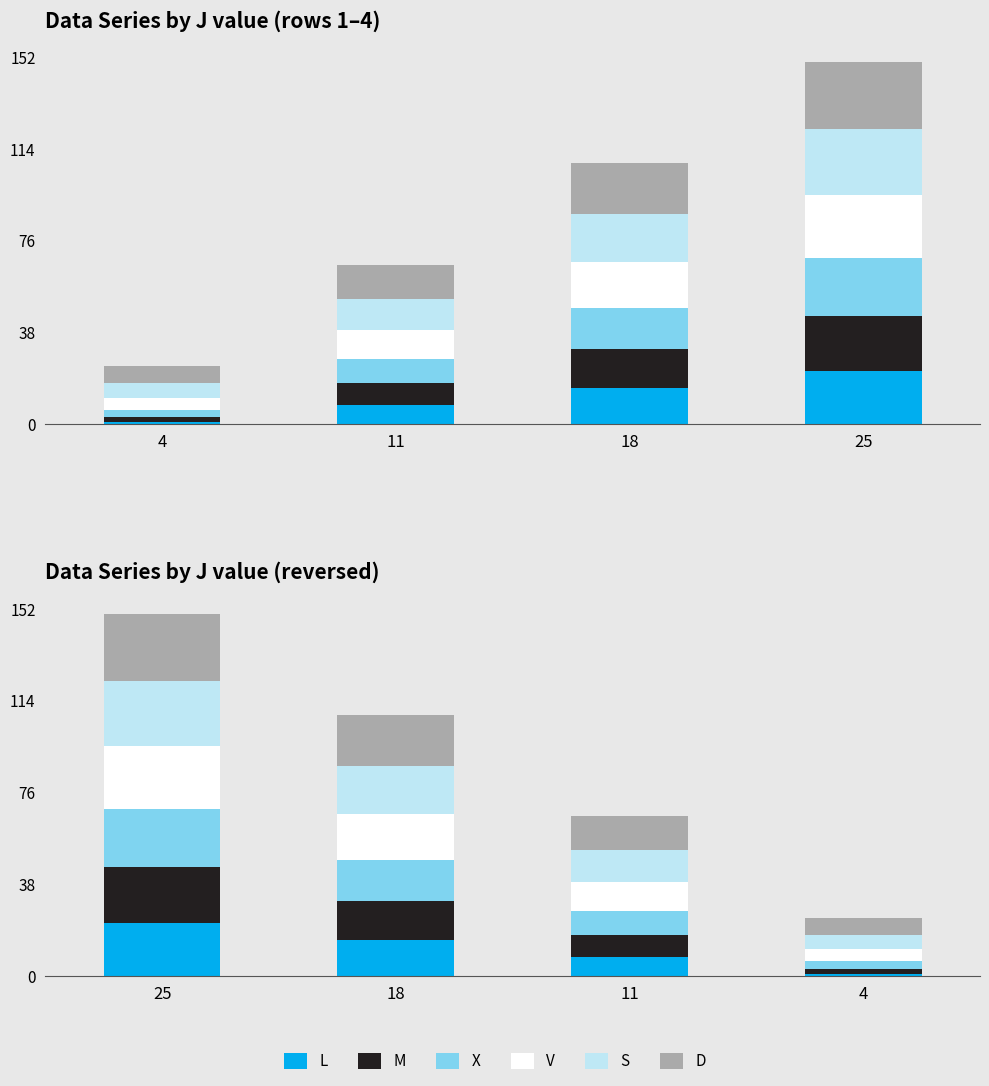

What is the value of the V bar at the 4th from the left?

5